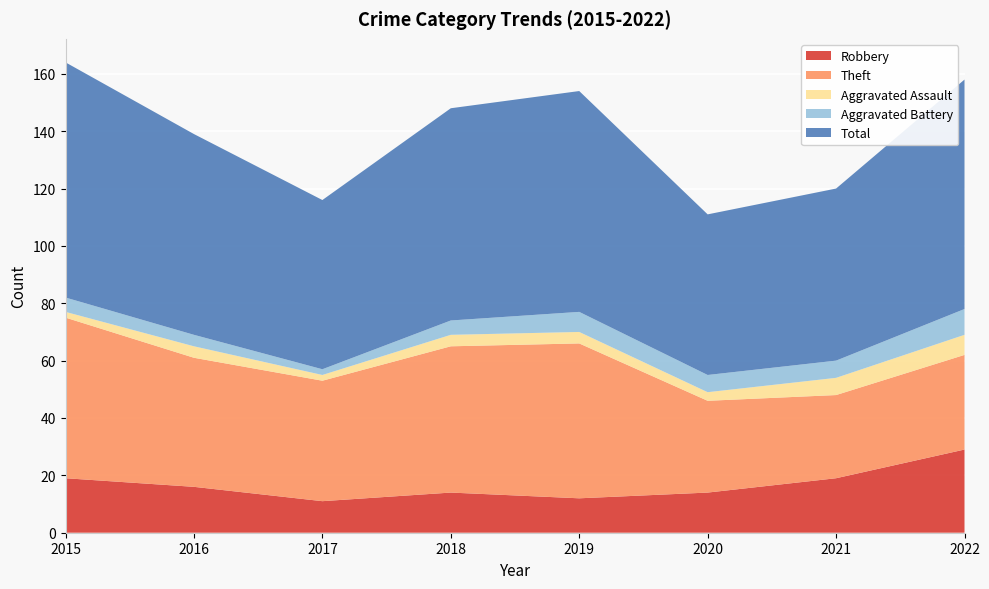

Reading right to left, extract all data points from this chart.

Robbery: 2022=29	2021=19	2020=14	2019=12	2018=14	2017=11	2016=16	2015=19
Theft: 2022=33	2021=29	2020=32	2019=54	2018=51	2017=42	2016=45	2015=56
Aggravated Assault: 2022=7	2021=6	2020=3	2019=4	2018=4	2017=2	2016=4	2015=2
Aggravated Battery: 2022=9	2021=6	2020=6	2019=7	2018=5	2017=2	2016=4	2015=5
Total: 2022=80	2021=60	2020=56	2019=77	2018=74	2017=59	2016=70	2015=82